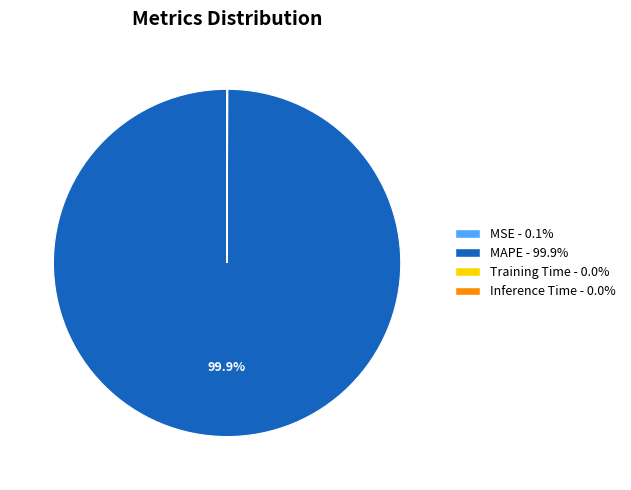

To the nearest percent, what percentage of the pie is MAPE?

100%